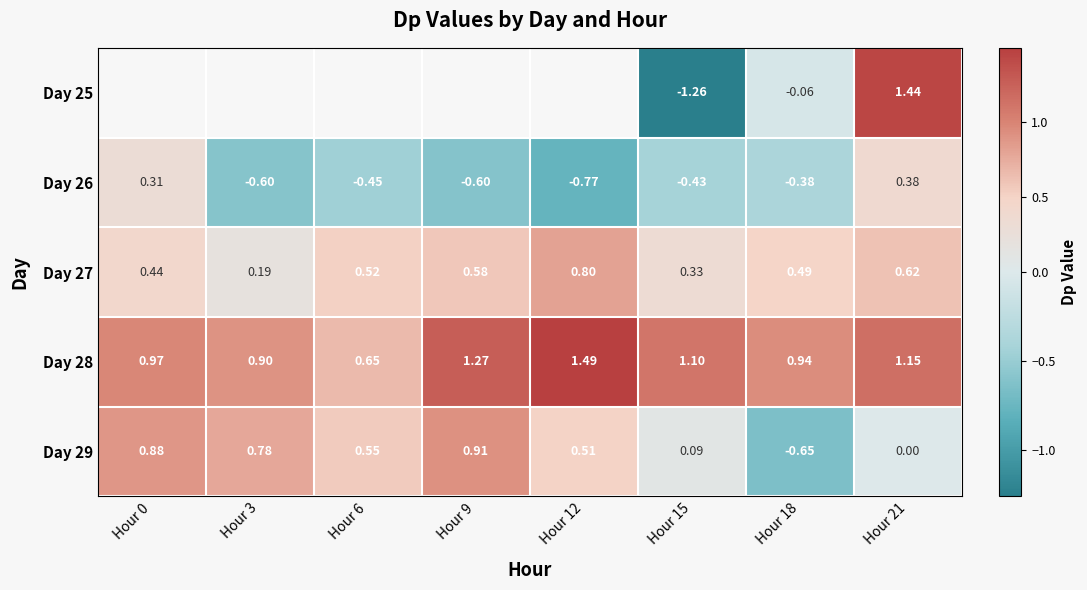

Is it true that Day 28 equals 1.1 at Hour 21?

True